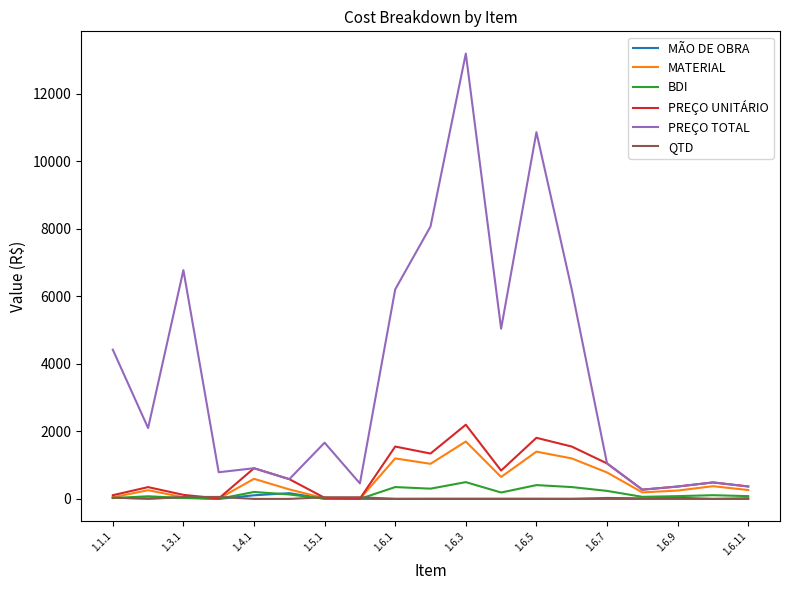

What is the maximum value for PREÇO UNITÁRIO?

2197.6